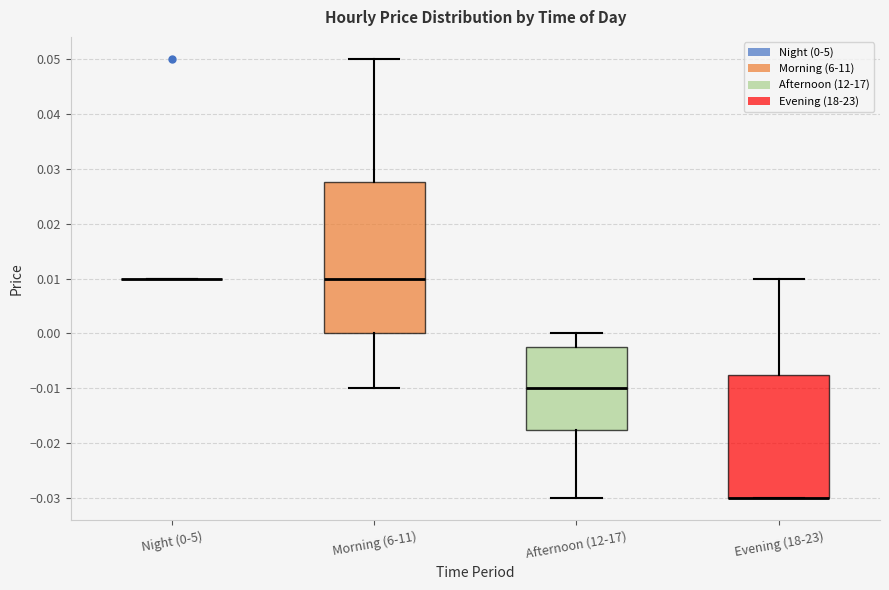

Comparing the boxes themselves (not the whiskers), which one is the tallest?

Morning (6-11)